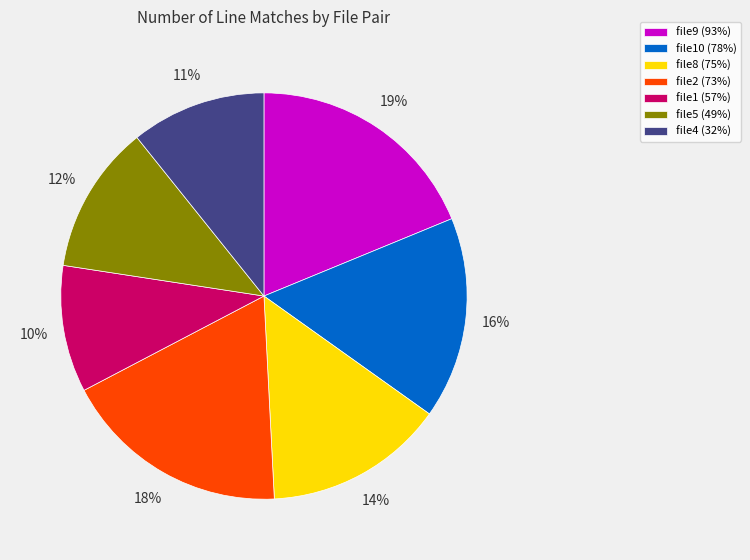

To the nearest percent, what portion does file8 (75%) represent?

14%